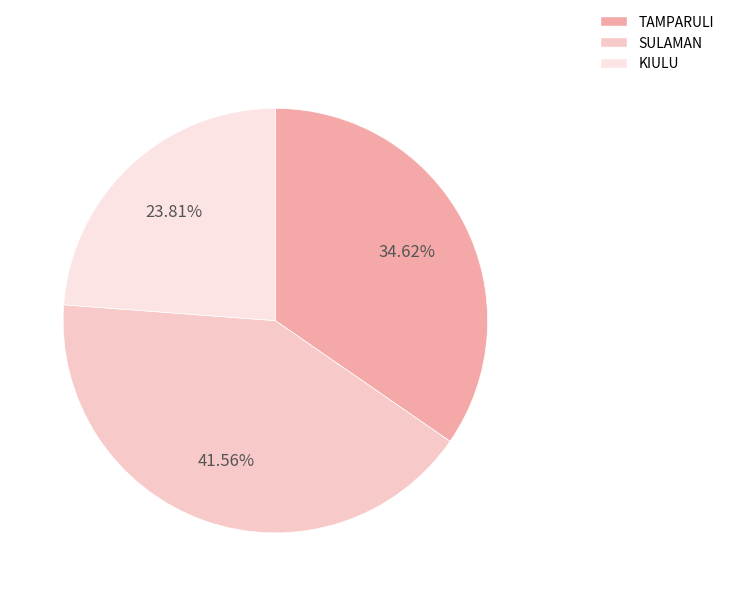

True or false: KIULU accounts for 24% of the total.

True